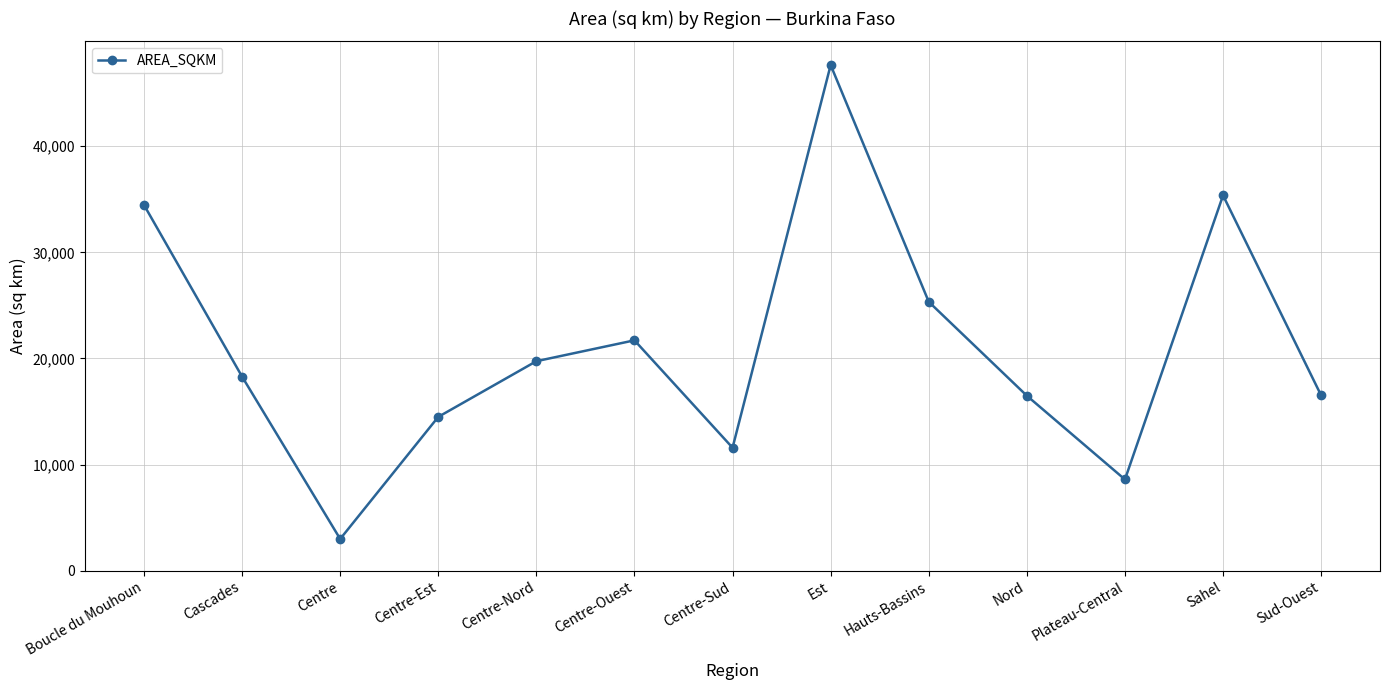

What is the average value?

21016.1